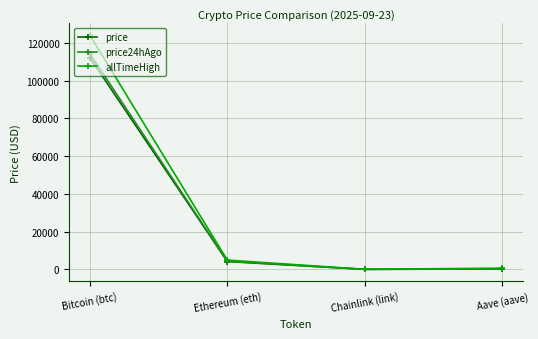

Is the value of price at Aave (aave) greater than the value of price24hAgo at Bitcoin (btc)?

No